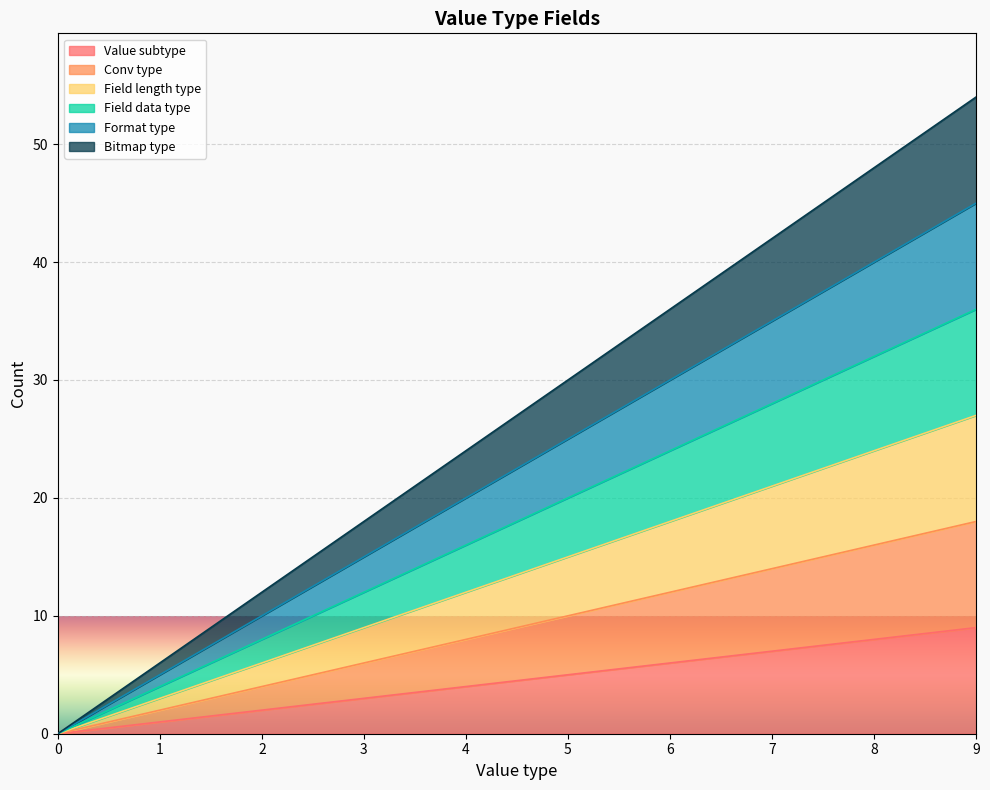

Rank the categories by Value subtype value from lowest to highest.

0, 1, 2, 3, 4, 5, 6, 7, 8, 9